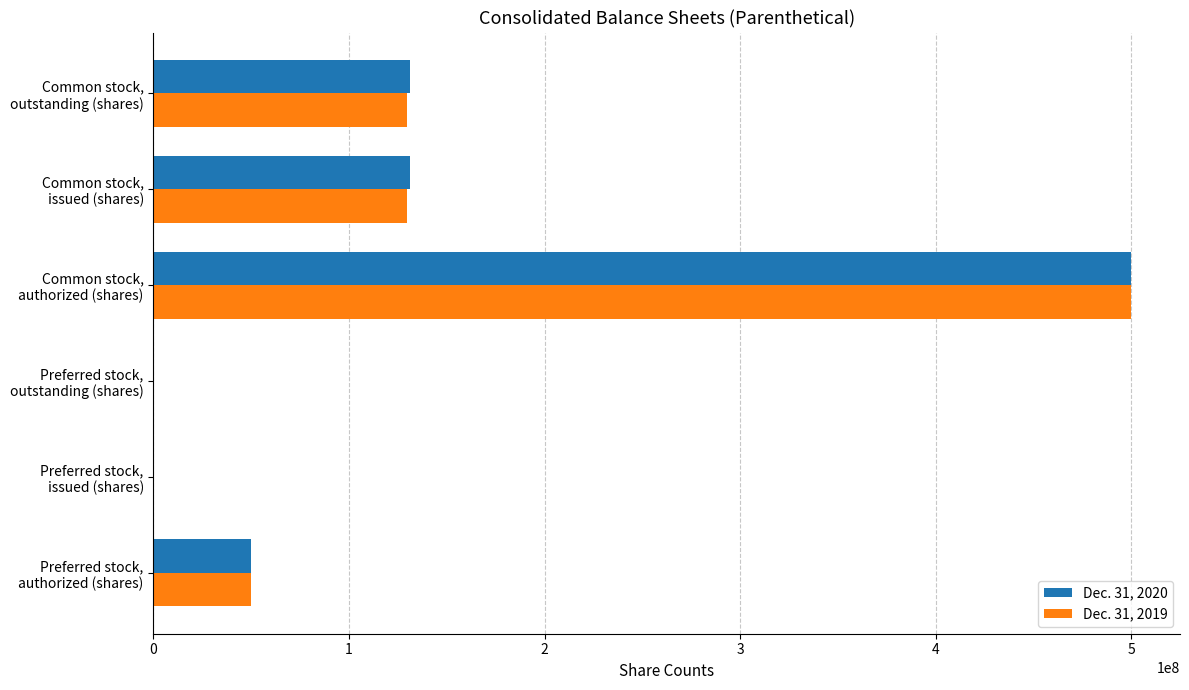

What is the maximum value shown in the chart?

500000000